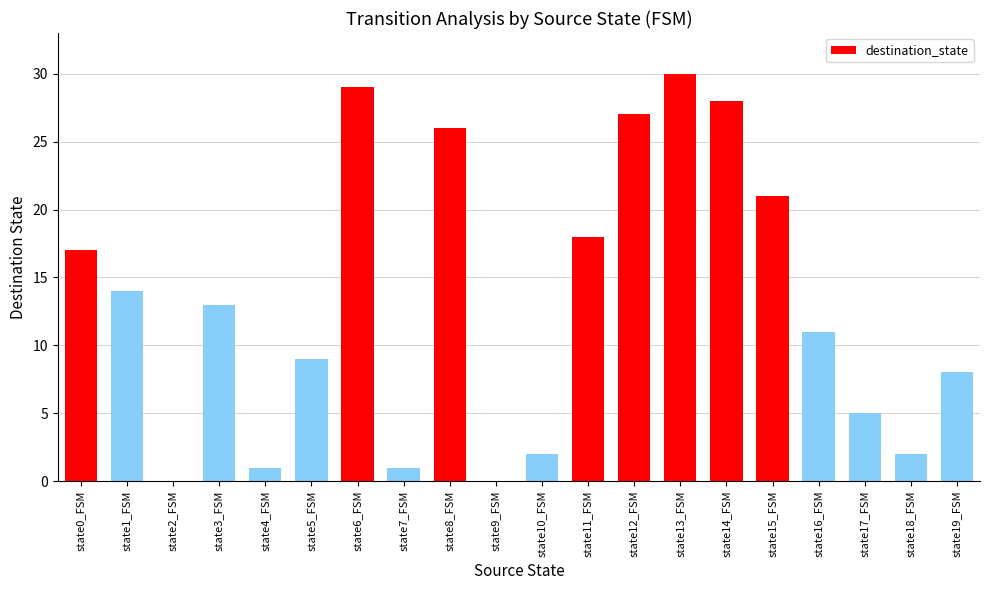

Where is the data nearest to the value 15?

state1_FSM